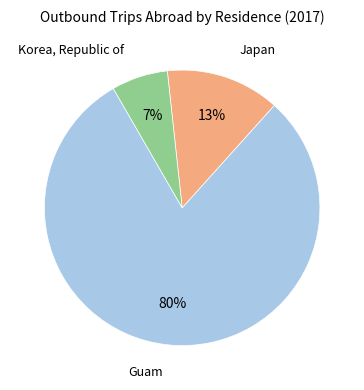

To the nearest percent, what is the difference between the largest and smallest slice percentages?

73%